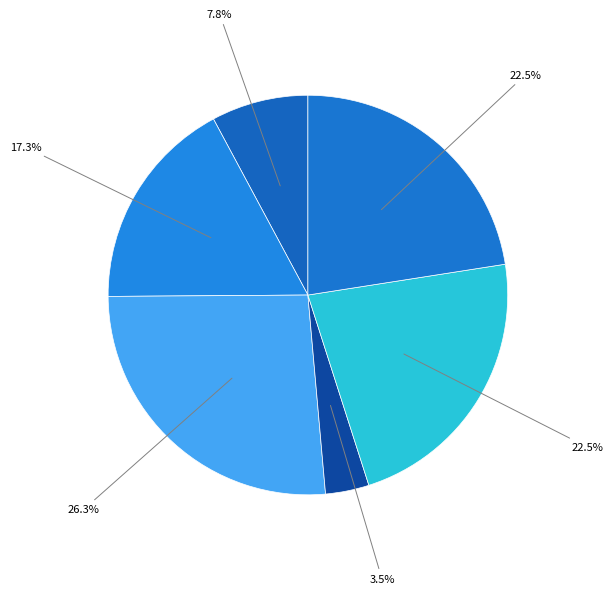

Count the number of slices in the pie.

6